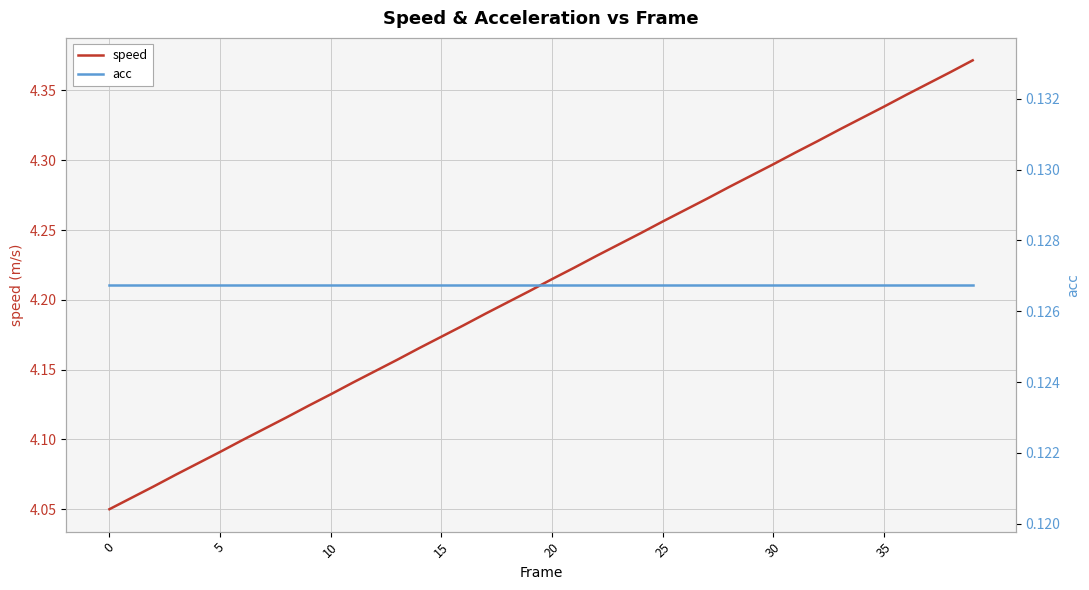

What are all the series names shown in the legend?

speed, acc